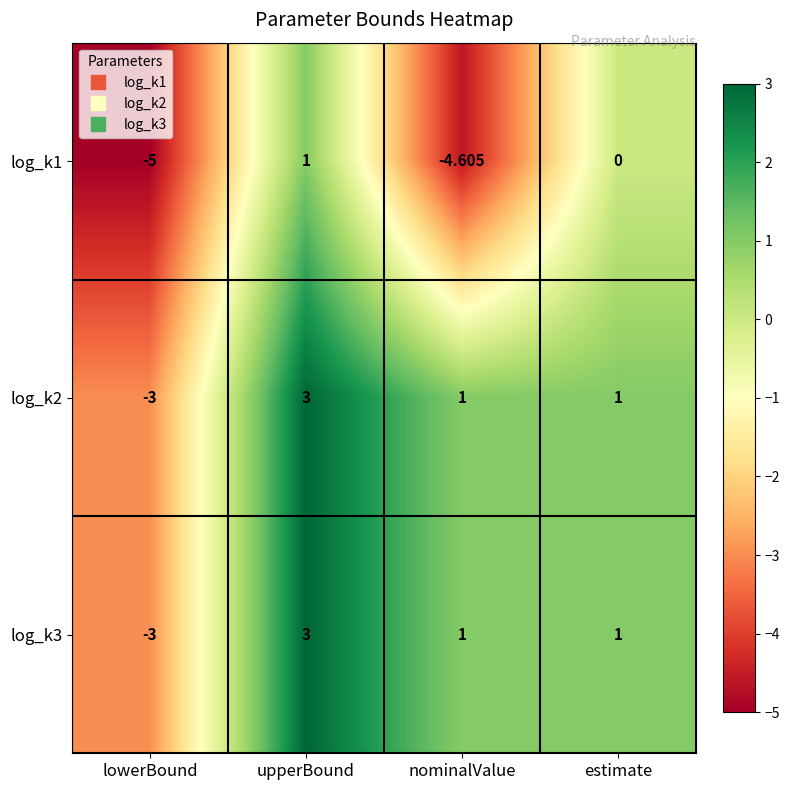

At which label does log_k1 first exceed 0?

upperBound